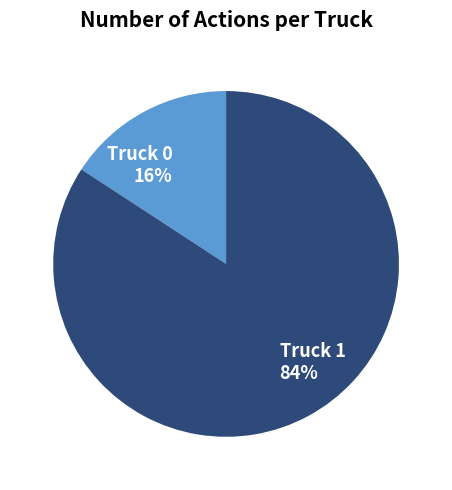

Is it true that Truck 1 is 94% of the pie?

False